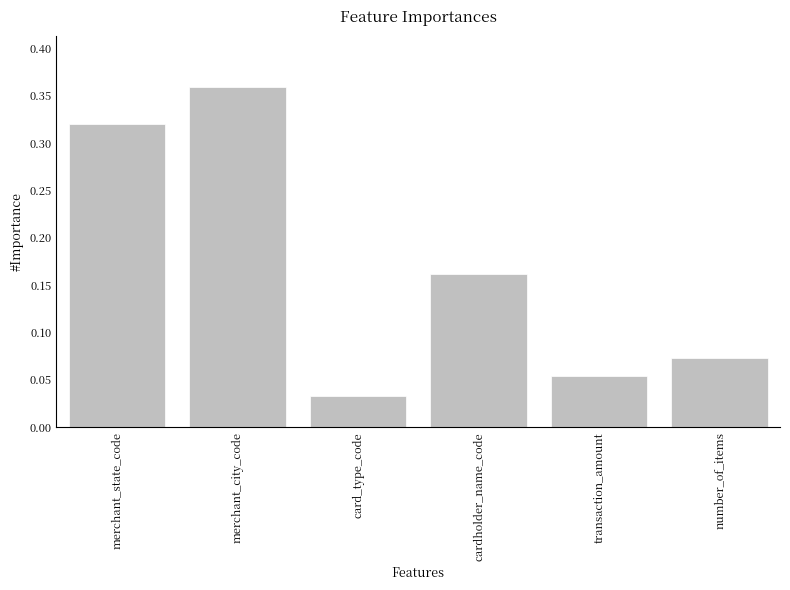

What is the sum of all values?

1.0